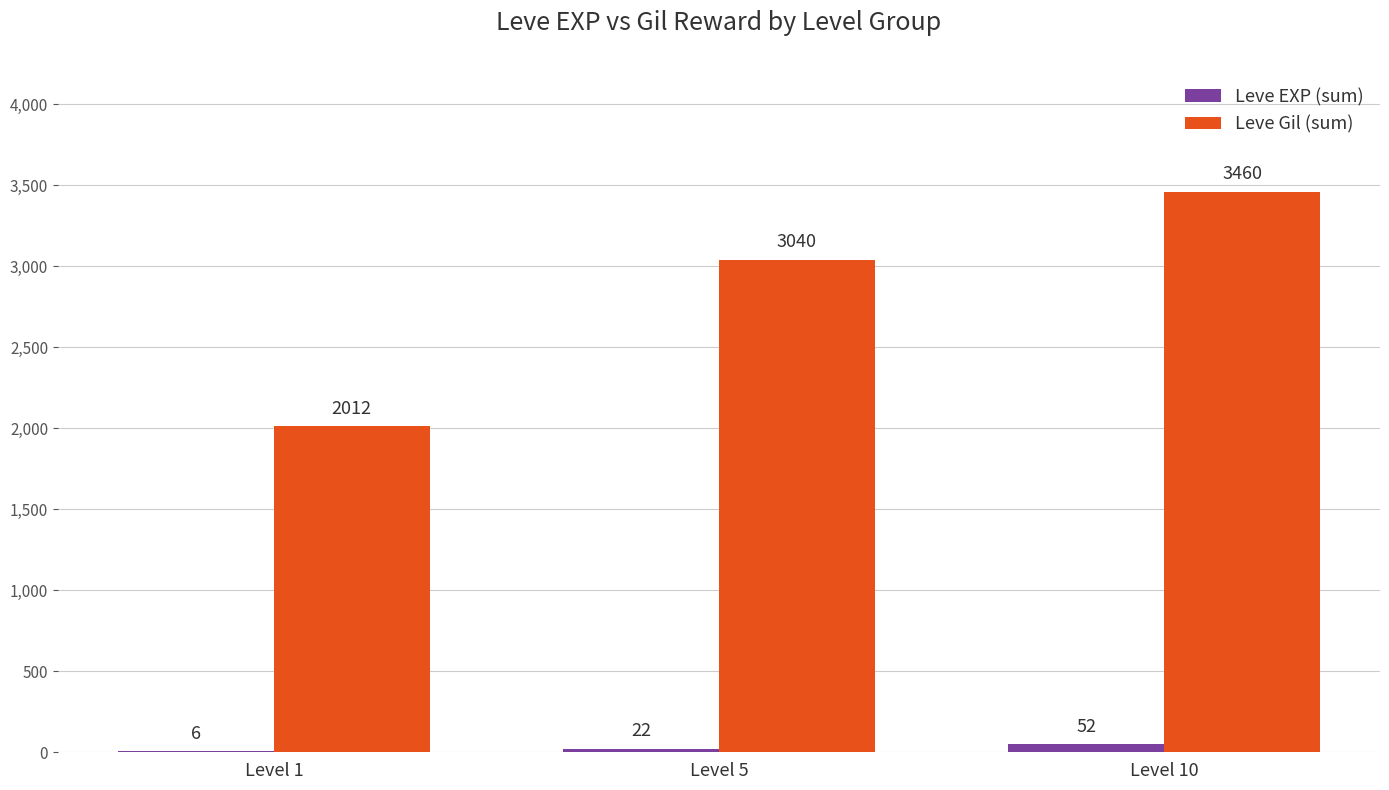

Count the number of categories in the chart.

3